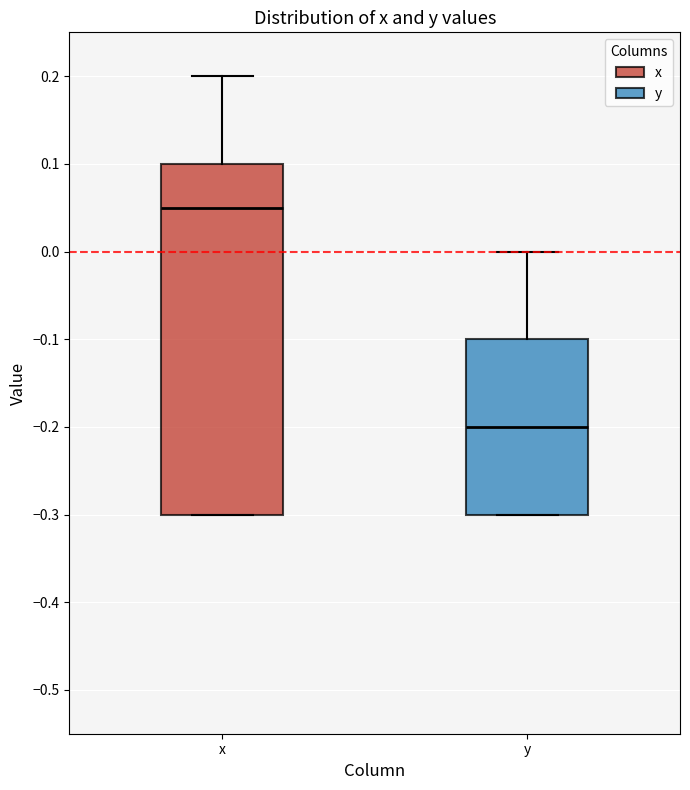

Where is the upper edge of the box for y on the y-axis? The values are not printed on the chart, so give them approximately, as read against the axis.

-0.10